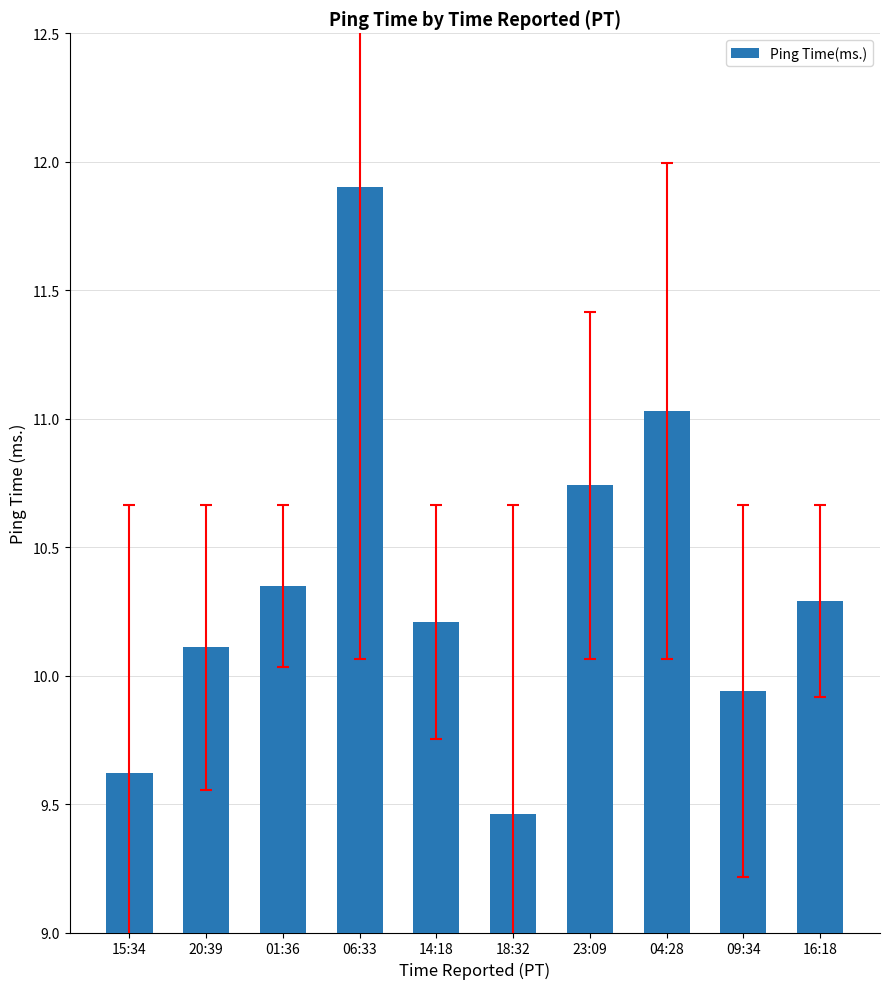

What position from the left is 18:32?

6